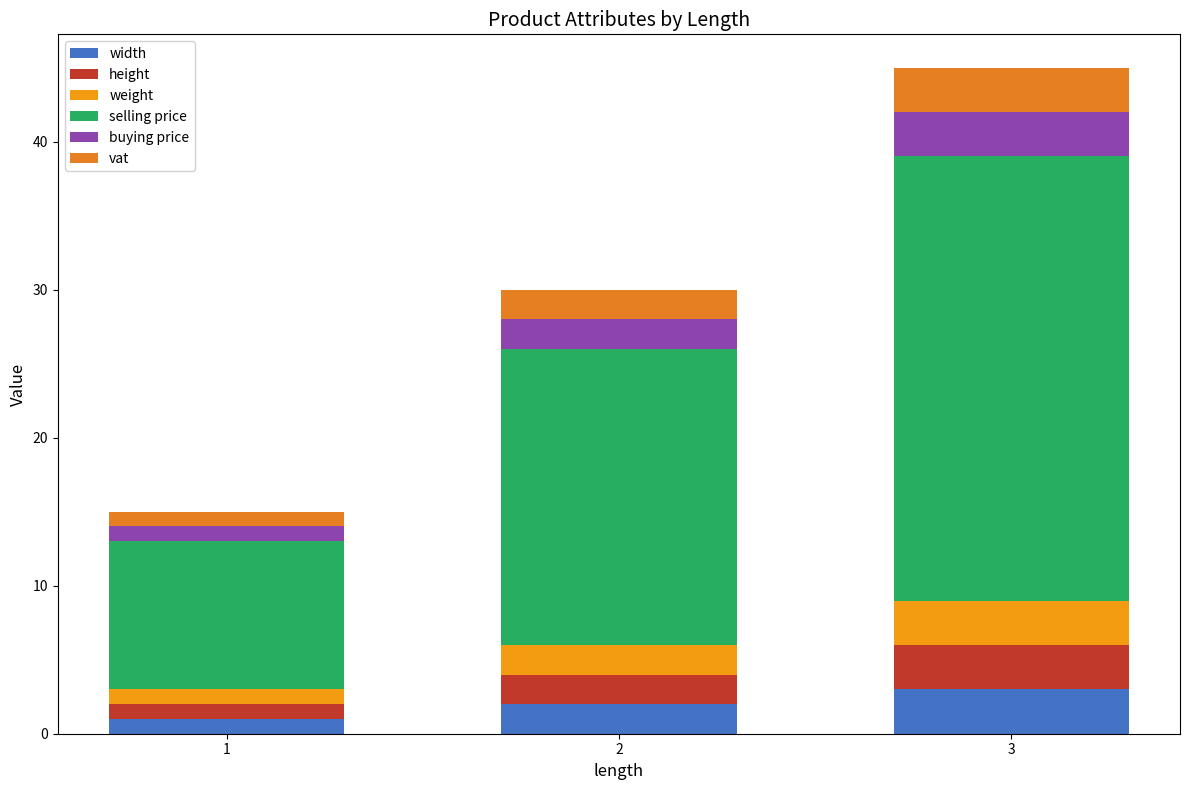

How many bars are there in total?

3